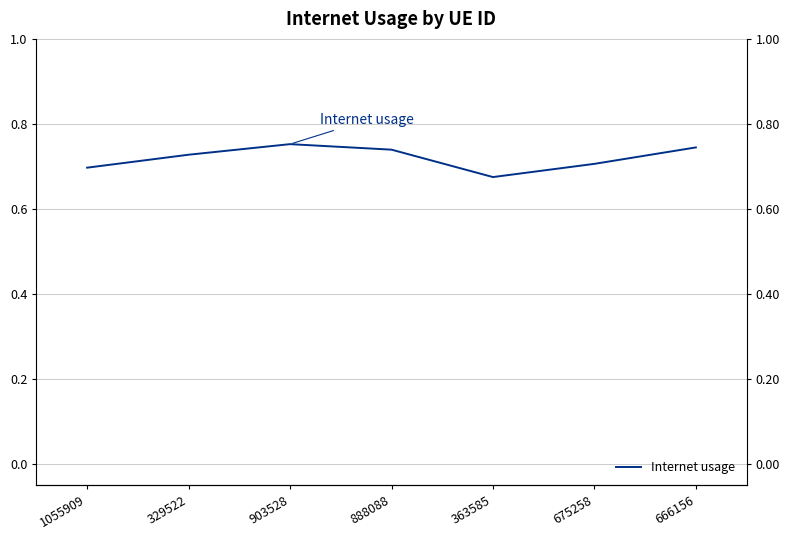

Reading right to left, extract all data points from this chart.

0.7	0.7	0.7	0.7	0.8	0.7	0.7